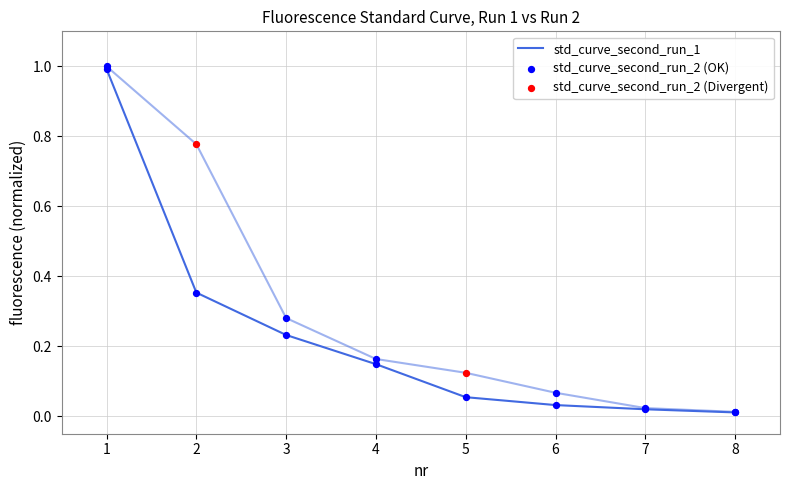

What are all the series names shown in the legend?

std_curve_second_run_1, std_curve_second_run_2